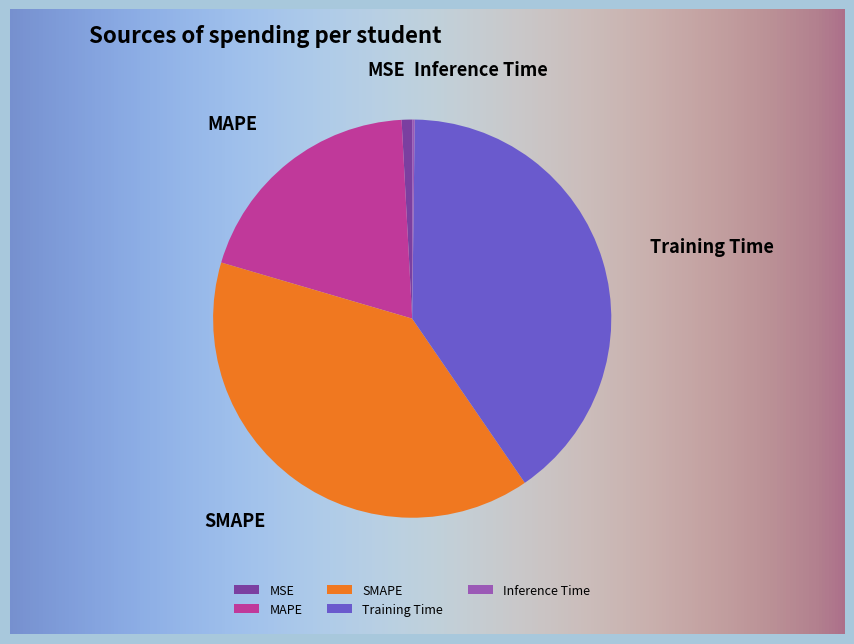

Rank the categories by value from highest to lowest.

Training Time, SMAPE, MAPE, MSE, Inference Time